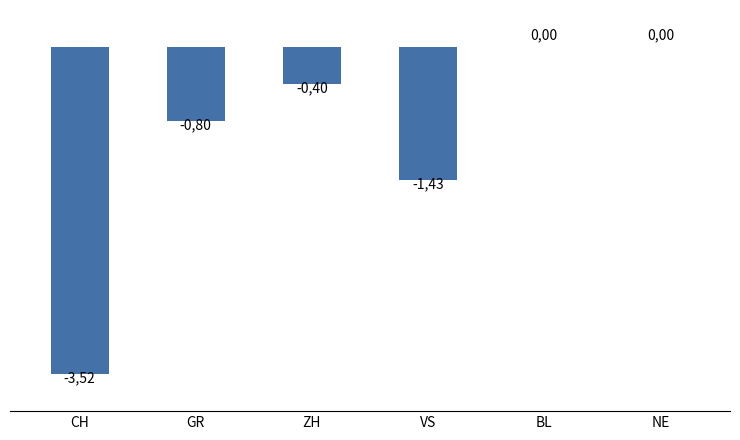

What position from the left is NE?

6